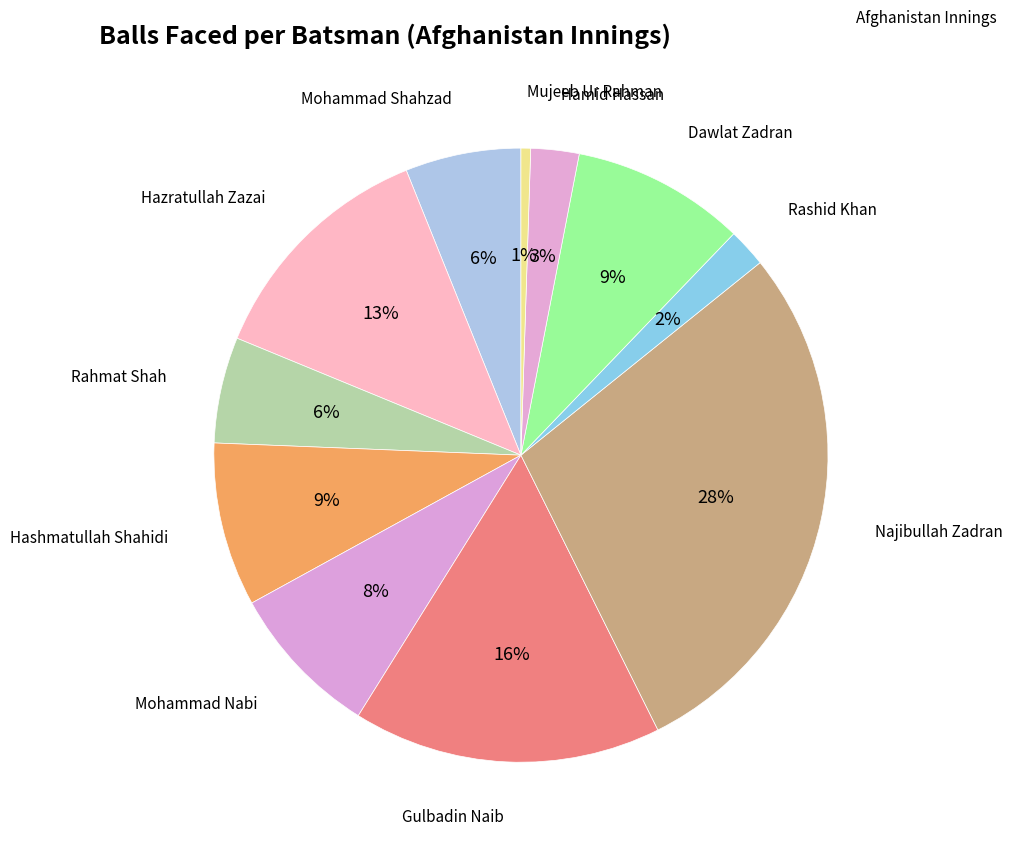

To the nearest percent, what is the average slice percentage?

9%